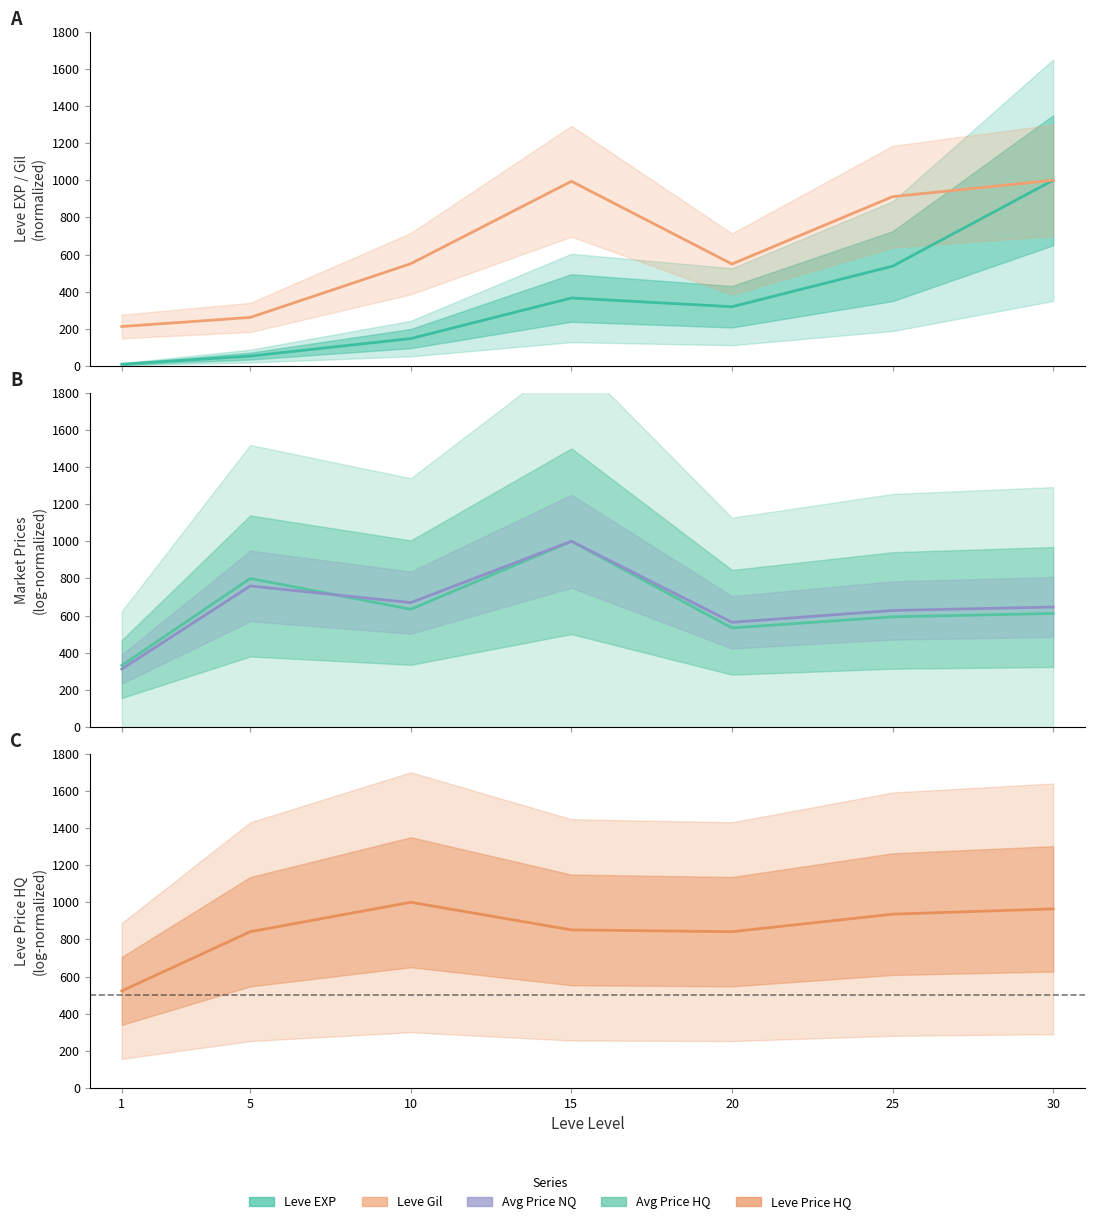

Reading left to right, extract all data points from this chart.

Leve EXP: 1=9.3	5=53.2	10=147.5	15=366.0	20=318.9	25=537.3	30=1000.0
Leve Gil: 1=212.4	5=261.3	10=550.8	15=994.4	20=548.9	25=911.7	30=1000.0
Avg Price HQ: 1=331.1	5=799.7	10=633.7	15=1000.0	20=533.3	25=593.1	30=611.2
Avg Price NQ: 1=311.9	5=759.2	10=669.6	15=1000.0	20=563.6	25=627.3	30=645.8
Leve Price HQ: 1=522.5	5=841.5	10=1000.0	15=851.3	20=841.5	25=935.9	30=964.4